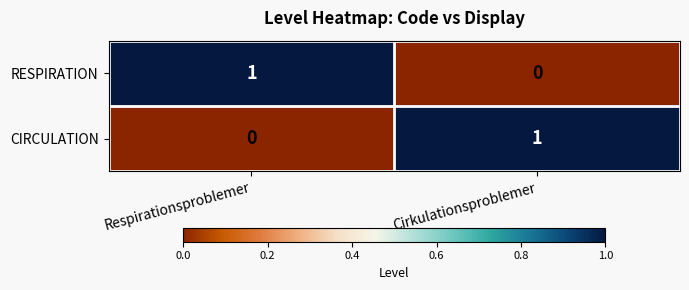

Rank the series at Respirationsproblemer from highest to lowest value.

RESPIRATION, CIRCULATION